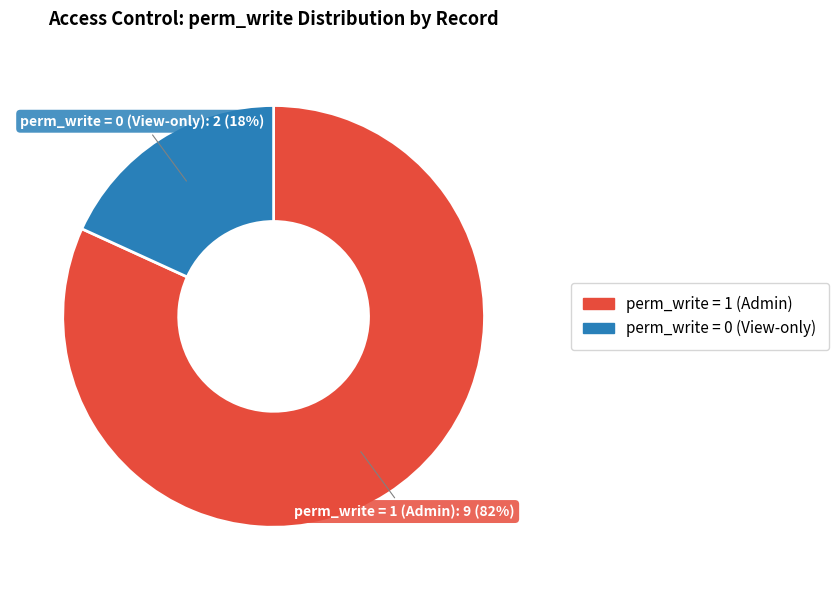

To the nearest percent, what is the average slice percentage?

50%